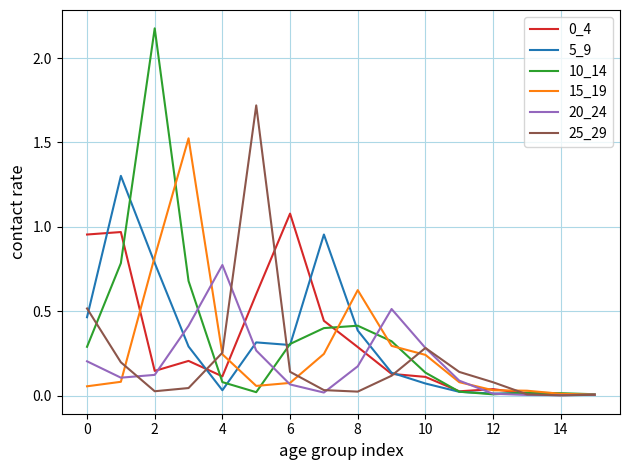

In 0_4, how many points are lower than both neighbors (excluding endpoints)?

3